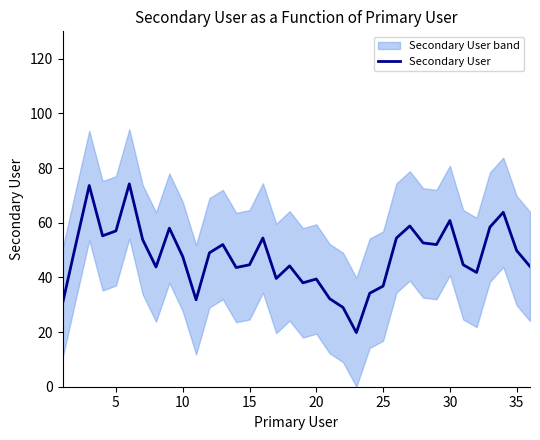

Count the number of data series in this chart.

1